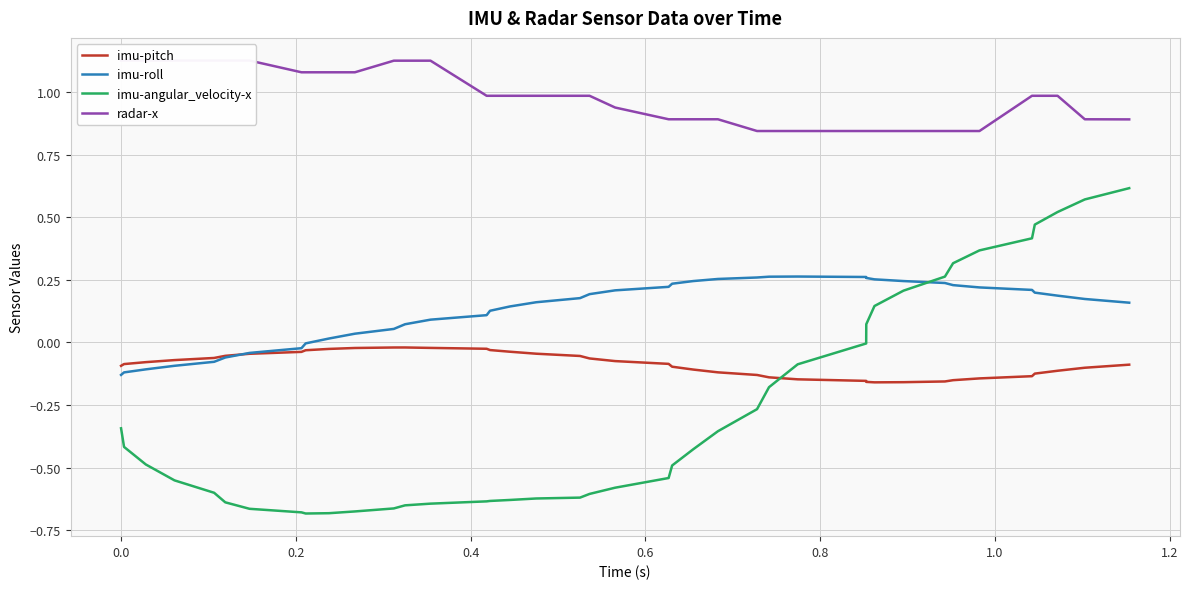

True or false: imu-angular_velocity-x and imu-pitch cross at least once.

True